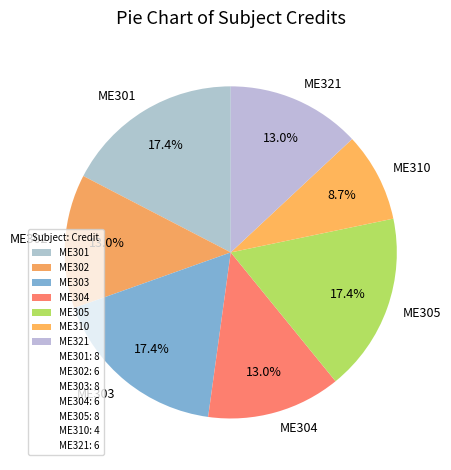

What is the smallest slice in the pie chart?

ME310